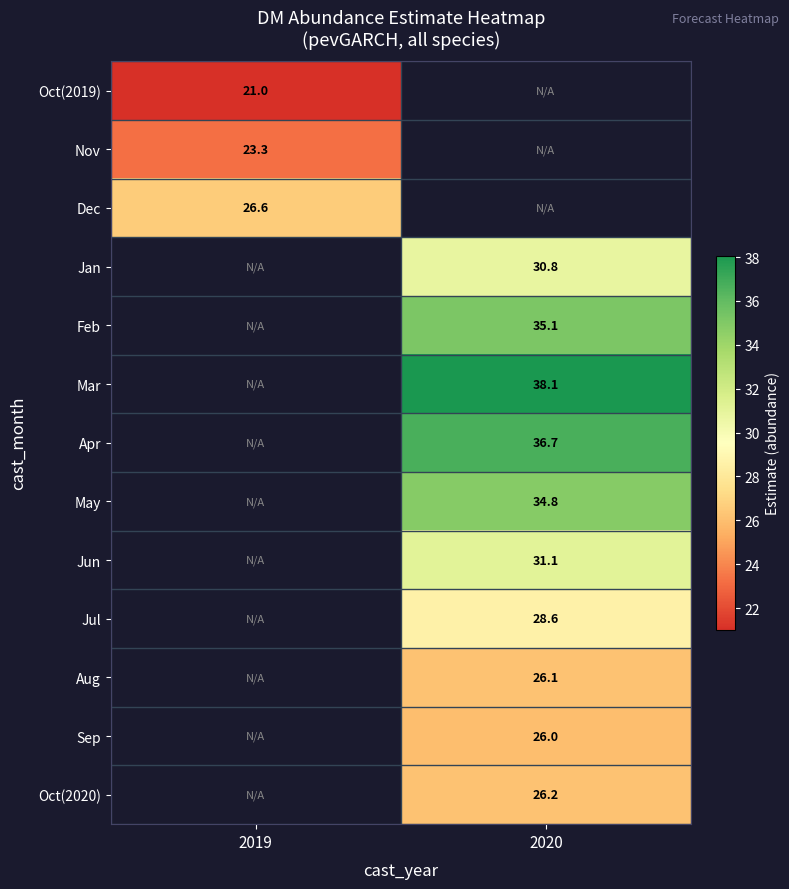

Is the value of May at 2020 greater than the value of Oct(2019) at 2019?

Yes